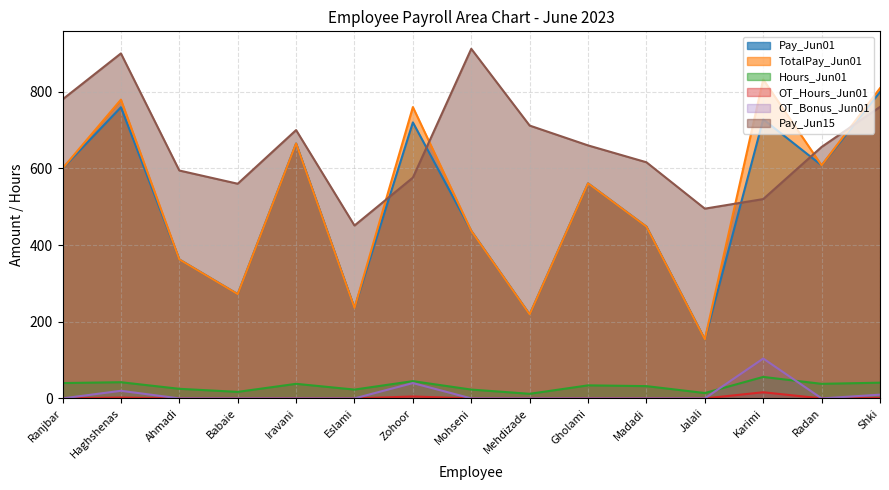

Reading left to right, extract all data points from this chart.

Pay_Jun01: Ranjbar=600.0	Haghshenas=759.6	Ahmadi=362.5	Babaie=272.0	Iravani=665.0	Eslami=235.8	Zohoor=720.0	Mohseni=437.0	Mehdizade=219.0	Gholami=561.0	Madadi=448.0	Jalali=154.0	Karimi=728.0	Radan=608.0	Shki=799.5
TotalPay_Jun01: Ranjbar=600.0	Haghshenas=779.4	Ahmadi=362.5	Babaie=272.0	Iravani=665.0	Eslami=235.8	Zohoor=760.0	Mohseni=437.0	Mehdizade=219.0	Gholami=561.0	Madadi=448.0	Jalali=154.0	Karimi=832.0	Radan=608.0	Shki=809.2
Hours_Jun01: Ranjbar=40.0	Haghshenas=42.2	Ahmadi=25.0	Babaie=17.0	Iravani=38.0	Eslami=23.0	Zohoor=45.0	Mohseni=23.0	Mehdizade=12.0	Gholami=34.0	Madadi=32.0	Jalali=14.0	Karimi=56.0	Radan=38.0	Shki=41.0
OT_Hours_Jun01: Ranjbar=0.0	Haghshenas=2.2	Ahmadi=0.0	Babaie=0.0	Iravani=0.0	Eslami=0.0	Zohoor=5.0	Mohseni=0.0	Mehdizade=0.0	Gholami=0.0	Madadi=0.0	Jalali=0.0	Karimi=16.0	Radan=0.0	Shki=1.0
OT_Bonus_Jun01: Ranjbar=0.0	Haghshenas=19.8	Ahmadi=0.0	Babaie=0.0	Iravani=0.0	Eslami=0.0	Zohoor=40.0	Mohseni=0.0	Mehdizade=0.0	Gholami=0.0	Madadi=0.0	Jalali=0.0	Karimi=104.0	Radan=0.0	Shki=9.8
Pay_Jun15: Ranjbar=780.0	Haghshenas=900.0	Ahmadi=594.5	Babaie=560.0	Iravani=700.0	Eslami=451.0	Zohoor=576.0	Mohseni=912.0	Mehdizade=711.8	Gholami=660.0	Madadi=616.0	Jalali=495.0	Karimi=520.0	Radan=656.0	Shki=760.5